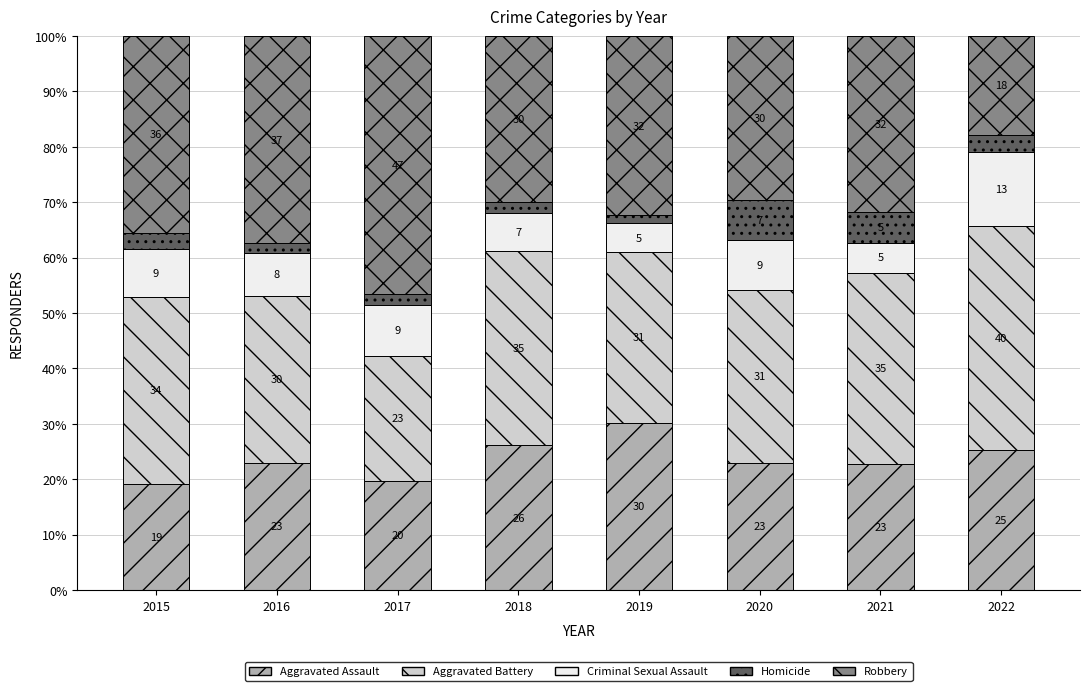

What is the highest value of the Aggravated Assault series?

30.1